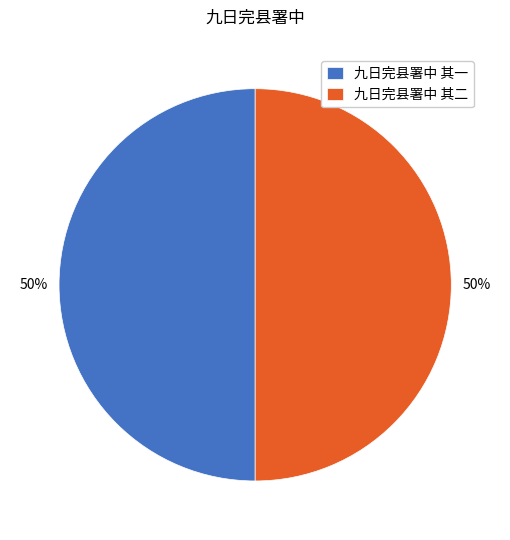

Is it true that 九日完县署中 其二 is 62% of the pie?

False